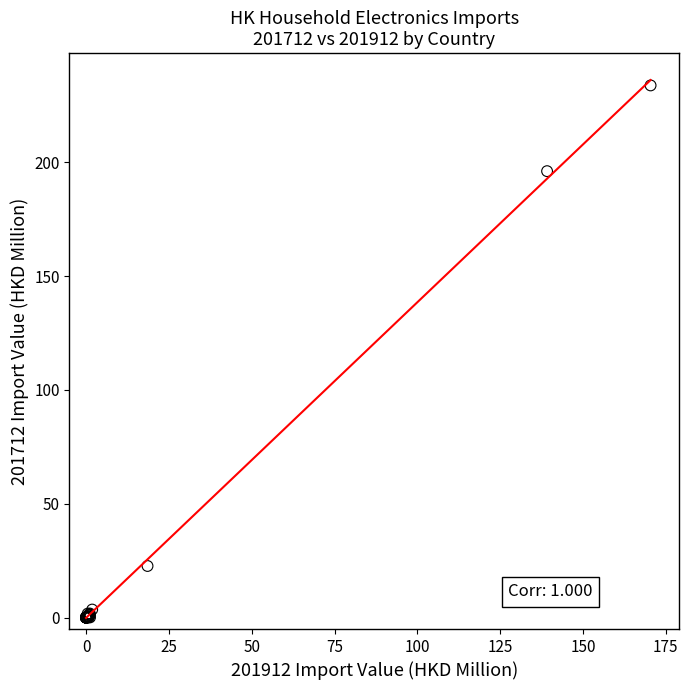

What Y value in the scatter plot is closest to 116?

196.1